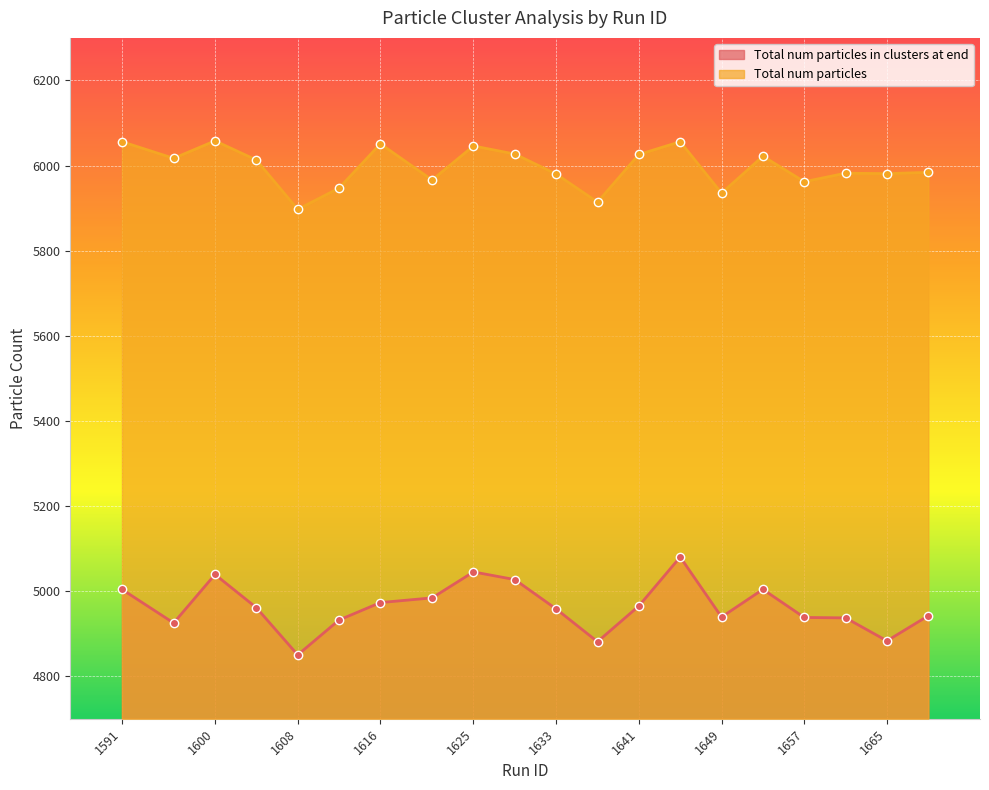

What is the difference between the Total num particles in clusters at end values at 1637 and 1629?

146